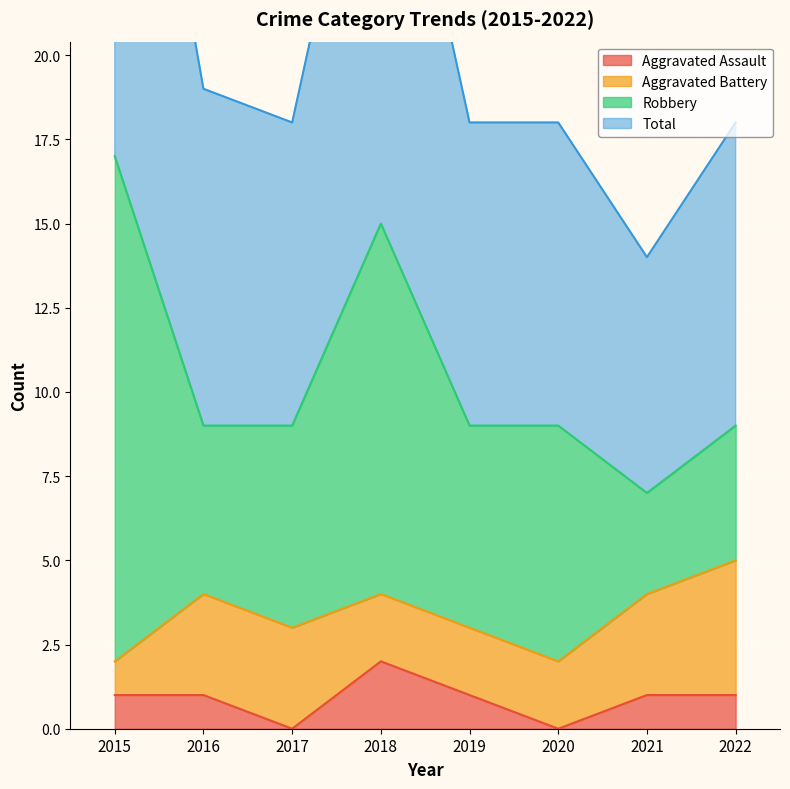

How many values in the Aggravated Assault series are below 1?

2